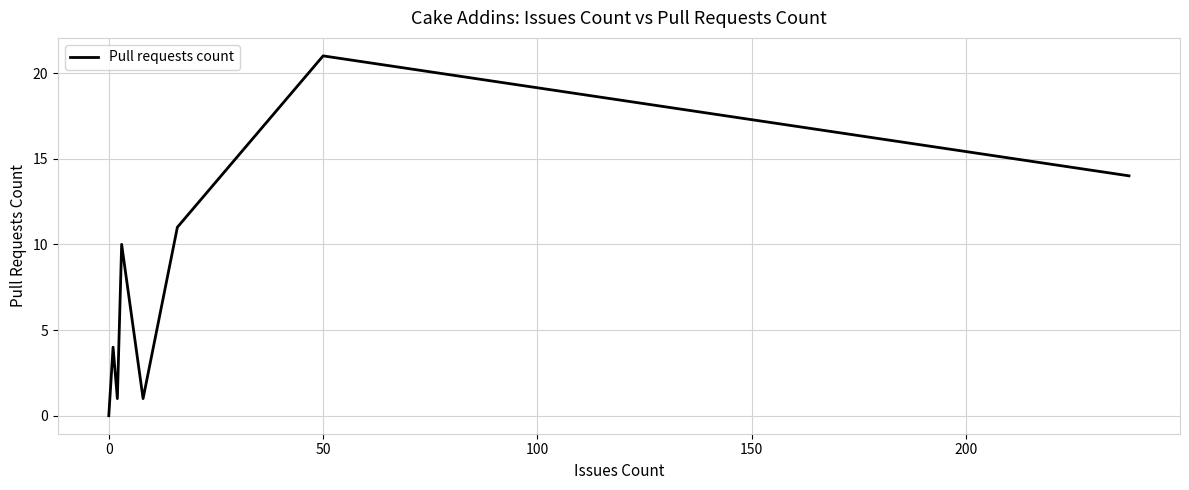

True or false: the data shows 1 at 250.

False